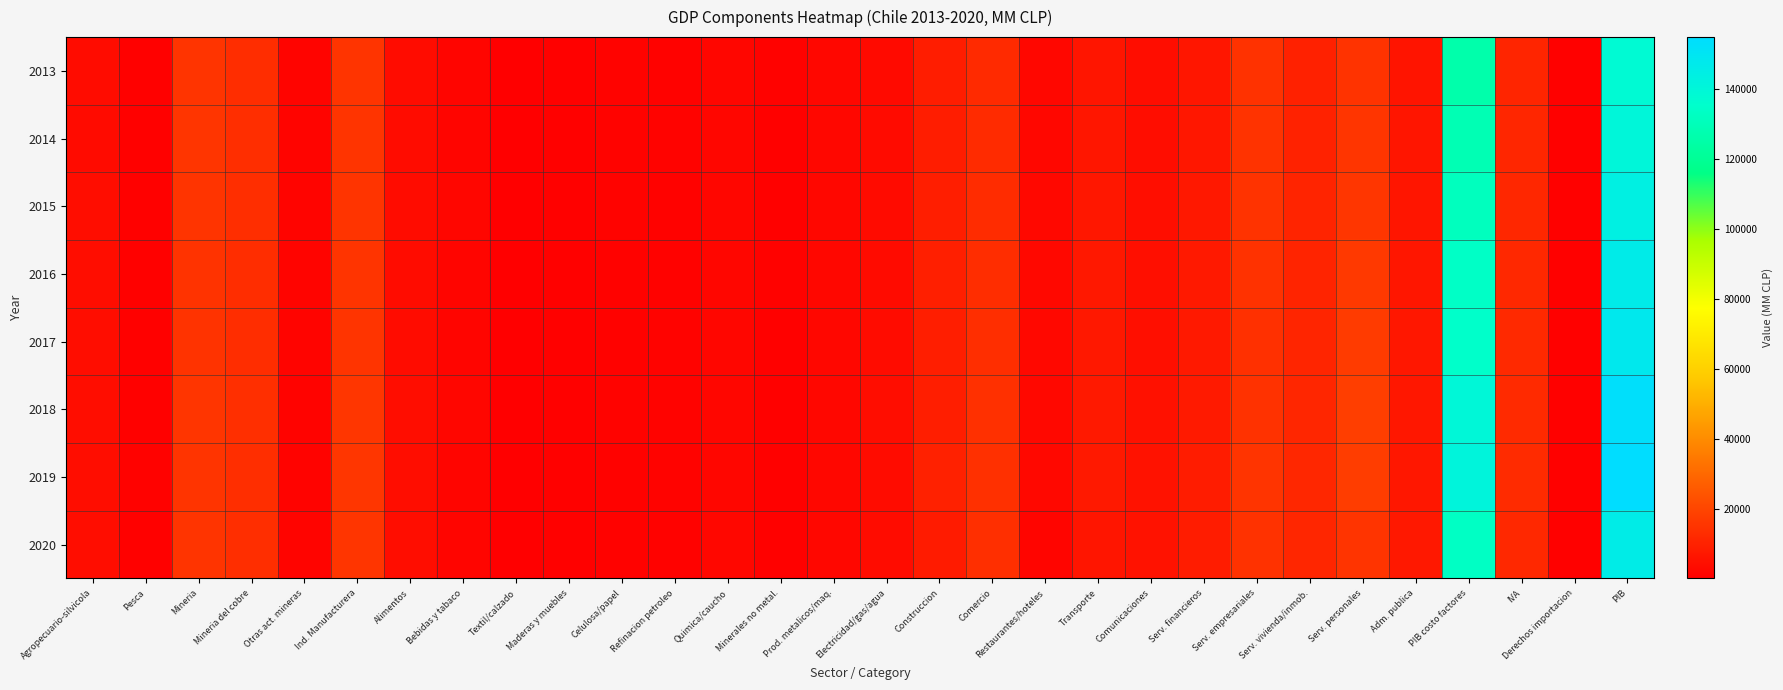

Reading left to right, list all the values displayed in this chart.

2013: Agropecuario-silvicola=4031	Pesca=631	Mineria=15144	Mineria del cobre=13466	Otras act. mineras=1677	Ind. Manufacturera=15326	Alimentos=3993	Bebidas y tabaco=2039	Textil/calzado=377	Maderas y muebles=792	Celulosa/papel=1214	Refinacion petroleo=1153	Quimica/caucho=2202	Minerales no metal.=897	Prod. metalicos/maq.=2658	Electricidad/gas/agua=3544	Construccion=8995	Comercio=12516	Restaurantes/hoteles=2552	Transporte=6500	Comunicaciones=4309	Serv. financieros=6898	Serv. empresariales=14728	Serv. vivienda/inmob.=9805	Serv. personales=15022	Adm. publica=6188	PIB costo factores=126187	IVA=11041	Derechos importacion=648	PIB=137876
2014: Agropecuario-silvicola=3889	Pesca=782	Mineria=15491	Mineria del cobre=13835	Otras act. mineras=1656	Ind. Manufacturera=15217	Alimentos=4037	Bebidas y tabaco=1930	Textil/calzado=344	Maderas y muebles=822	Celulosa/papel=1227	Refinacion petroleo=1201	Quimica/caucho=2330	Minerales no metal.=849	Prod. metalicos/maq.=2477	Electricidad/gas/agua=3680	Construccion=8828	Comercio=12836	Restaurantes/hoteles=2648	Transporte=6700	Comunicaciones=4419	Serv. financieros=7121	Serv. empresariales=14828	Serv. vivienda/inmob.=10218	Serv. personales=15445	Adm. publica=6356	PIB costo factores=128459	IVA=11237	Derechos importacion=616	PIB=140312
2015: Agropecuario-silvicola=4259	Pesca=705	Mineria=15347	Mineria del cobre=13718	Otras act. mineras=1627	Ind. Manufacturera=15247	Alimentos=3930	Bebidas y tabaco=2157	Textil/calzado=360	Maderas y muebles=821	Celulosa/papel=1215	Refinacion petroleo=1163	Quimica/caucho=2259	Minerales no metal.=846	Prod. metalicos/maq.=2498	Electricidad/gas/agua=3807	Construccion=9211	Comercio=13071	Restaurantes/hoteles=2748	Transporte=7059	Comunicaciones=4678	Serv. financieros=7396	Serv. empresariales=14853	Serv. vivienda/inmob.=10552	Serv. personales=15882	Adm. publica=6604	PIB costo factores=131399	IVA=11511	Derechos importacion=634	PIB=143545
2016: Agropecuario-silvicola=4414	Pesca=662	Mineria=15022	Mineria del cobre=13396	Otras act. mineras=1630	Ind. Manufacturera=15085	Alimentos=3934	Bebidas y tabaco=1977	Textil/calzado=370	Maderas y muebles=848	Celulosa/papel=1193	Refinacion petroleo=1162	Quimica/caucho=2243	Minerales no metal.=901	Prod. metalicos/maq.=2473	Electricidad/gas/agua=3870	Construccion=9528	Comercio=13265	Restaurantes/hoteles=2820	Transporte=7327	Comunicaciones=4852	Serv. financieros=7670	Serv. empresariales=14669	Serv. vivienda/inmob.=10679	Serv. personales=16822	Adm. publica=6823	PIB costo factores=133581	IVA=11774	Derechos importacion=644	PIB=146001
2017: Agropecuario-silvicola=4360	Pesca=828	Mineria=14834	Mineria del cobre=13320	Otras act. mineras=1528	Ind. Manufacturera=15247	Alimentos=4148	Bebidas y tabaco=1869	Textil/calzado=374	Maderas y muebles=834	Celulosa/papel=1174	Refinacion petroleo=1224	Quimica/caucho=2187	Minerales no metal.=841	Prod. metalicos/maq.=2561	Electricidad/gas/agua=4035	Construccion=9161	Comercio=13682	Restaurantes/hoteles=2884	Transporte=7406	Comunicaciones=5011	Serv. financieros=7654	Serv. empresariales=14402	Serv. vivienda/inmob.=10987	Serv. personales=17270	Adm. publica=6935	PIB costo factores=134869	IVA=12164	Derechos importacion=697	PIB=147730
2018: Agropecuario-silvicola=4443	Pesca=866	Mineria=15578	Mineria del cobre=14100	Otras act. mineras=1487	Ind. Manufacturera=15823	Alimentos=4220	Bebidas y tabaco=2137	Textil/calzado=380	Maderas y muebles=865	Celulosa/papel=1204	Refinacion petroleo=1258	Quimica/caucho=2259	Minerales no metal.=868	Prod. metalicos/maq.=2603	Electricidad/gas/agua=4253	Construccion=9302	Comercio=14181	Restaurantes/hoteles=2968	Transporte=7583	Comunicaciones=5369	Serv. financieros=8108	Serv. empresariales=14755	Serv. vivienda/inmob.=11396	Serv. personales=18099	Adm. publica=7010	PIB costo factores=139826	IVA=12648	Derechos importacion=744	PIB=153217
2019: Agropecuario-silvicola=4386	Pesca=902	Mineria=15105	Mineria del cobre=13685	Otras act. mineras=1430	Ind. Manufacturera=15885	Alimentos=4227	Bebidas y tabaco=2060	Textil/calzado=365	Maderas y muebles=853	Celulosa/papel=1163	Refinacion petroleo=1322	Quimica/caucho=2332	Minerales no metal.=881	Prod. metalicos/maq.=2699	Electricidad/gas/agua=4150	Construccion=9725	Comercio=14198	Restaurantes/hoteles=3002	Transporte=7735	Comunicaciones=5521	Serv. financieros=8456	Serv. empresariales=15301	Serv. vivienda/inmob.=11562	Serv. personales=17995	Adm. publica=7189	PIB costo factores=141207	IVA=12783	Derechos importacion=661	PIB=154660
2020: Agropecuario-silvicola=4321	Pesca=826	Mineria=15305	Mineria del cobre=13737	Otras act. mineras=1562	Ind. Manufacturera=15402	Alimentos=4345	Bebidas y tabaco=1861	Textil/calzado=293	Maderas y muebles=804	Celulosa/papel=1152	Refinacion petroleo=1031	Quimica/caucho=2423	Minerales no metal.=832	Prod. metalicos/maq.=2653	Electricidad/gas/agua=4160	Construccion=8355	Comercio=13943	Restaurantes/hoteles=2067	Transporte=6381	Comunicaciones=5556	Serv. financieros=8599	Serv. empresariales=14631	Serv. vivienda/inmob.=11309	Serv. personales=15241	Adm. publica=7415	PIB costo factores=133094	IVA=12005	Derechos importacion=626	PIB=145734